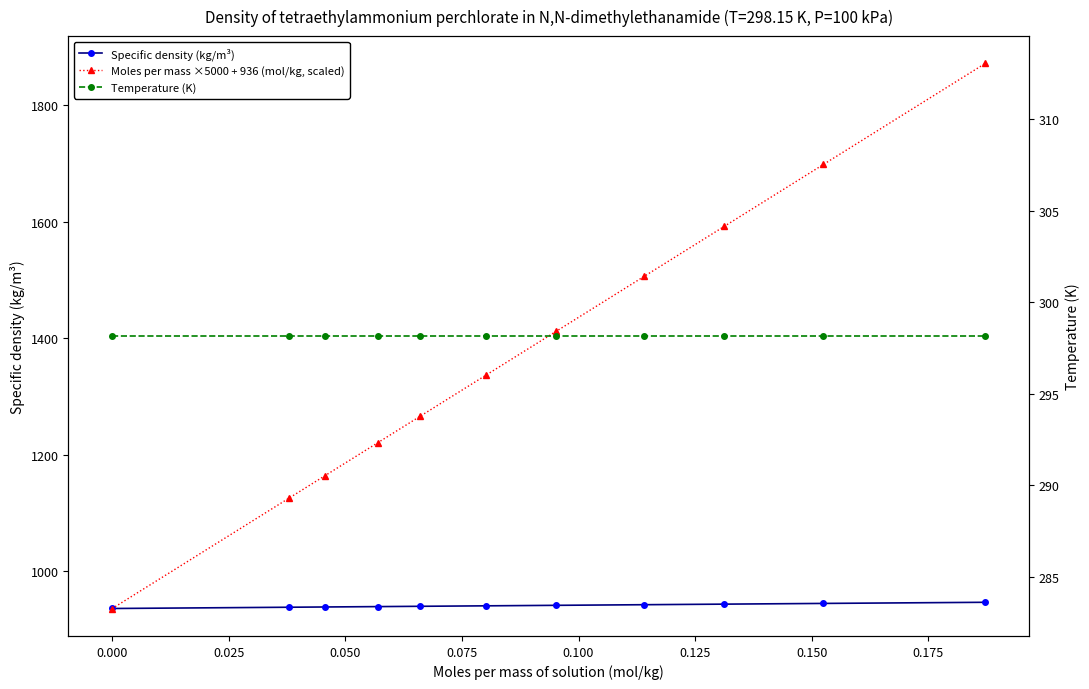

The Moles per mass ×5000 + 936 (mol/kg, scaled) series shows 3004.9 at 10. True or false?

False